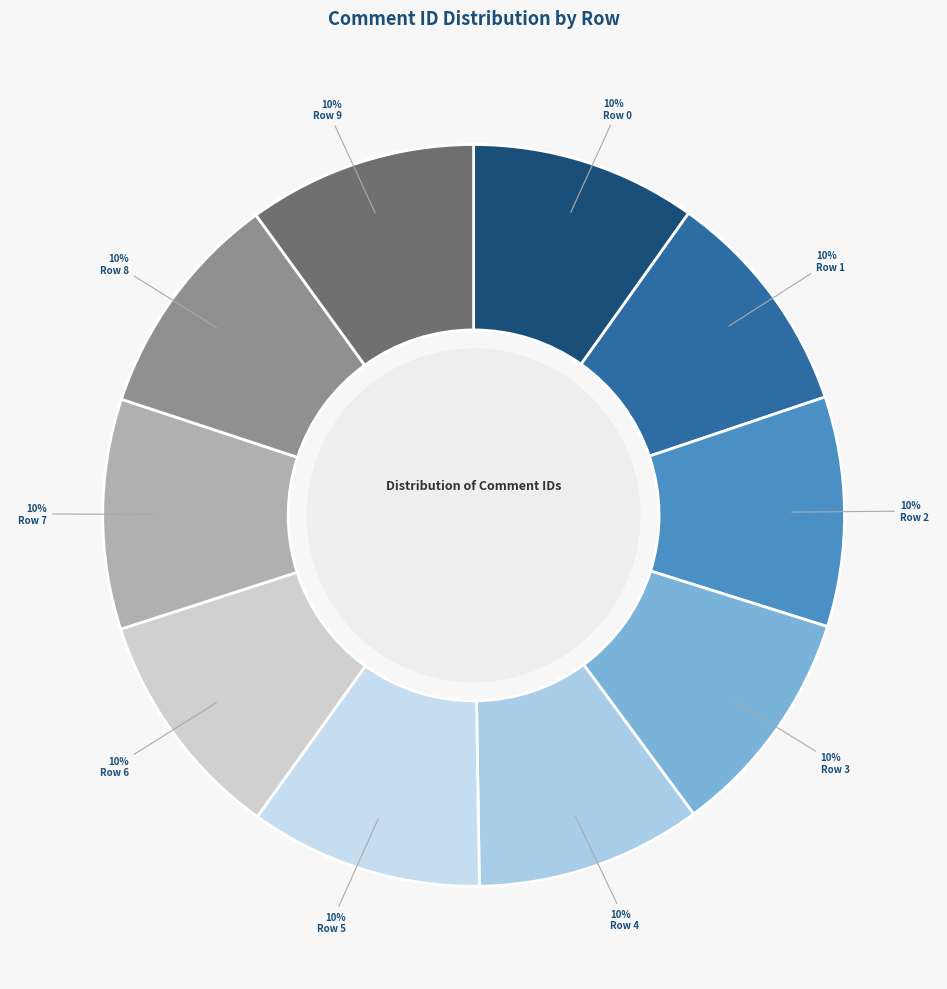

What is the ratio of the value at Row 6 to the value at Row 1?

1.0